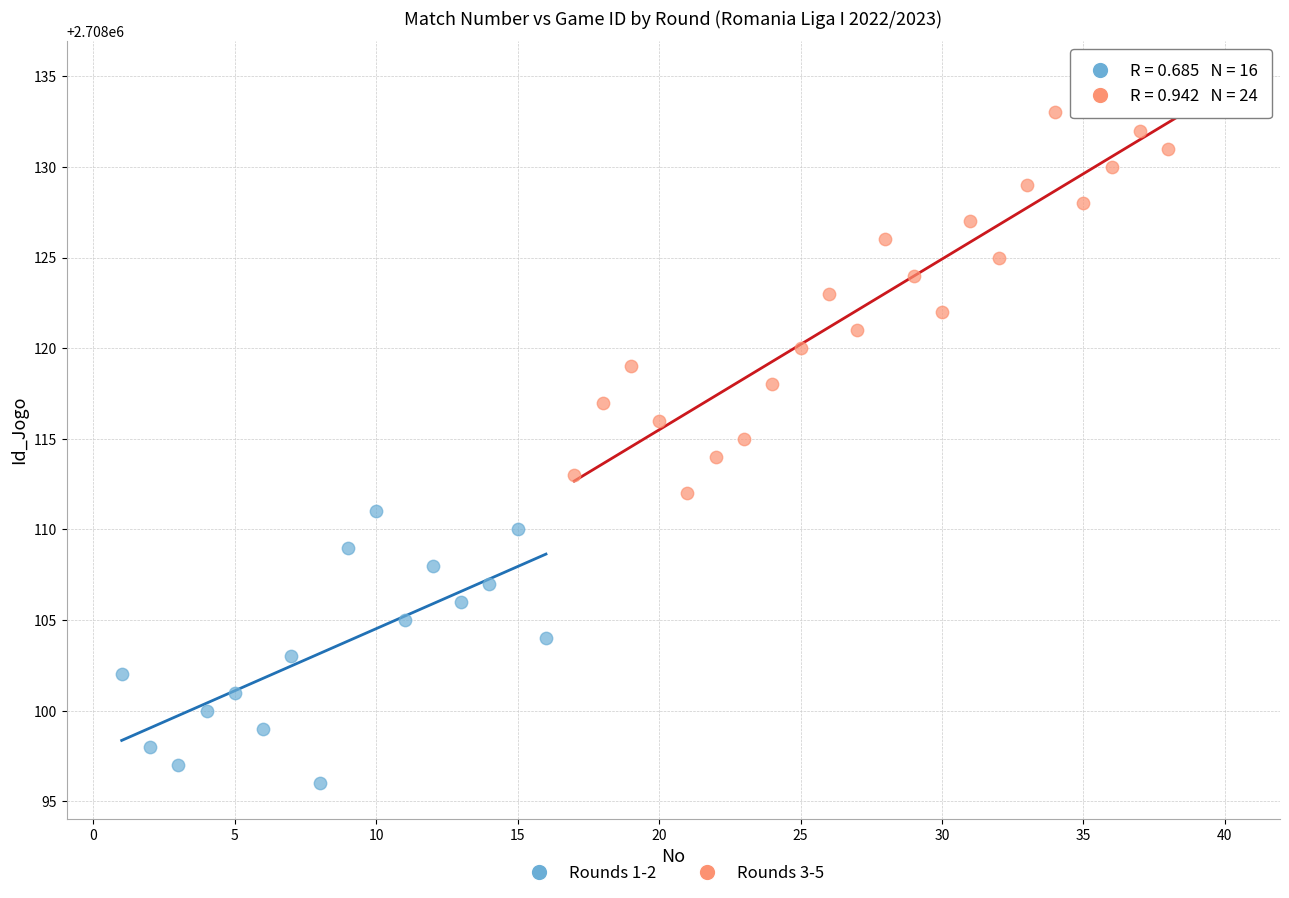

Which series reaches the maximum Y coordinate?

Rounds 3-5